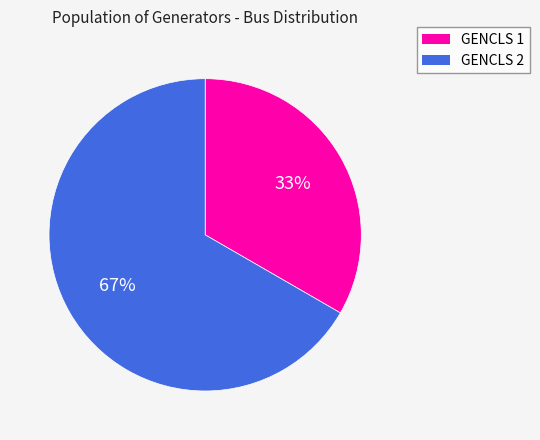

The GENCLS 2 slice represents 67% of the pie. True or false?

True